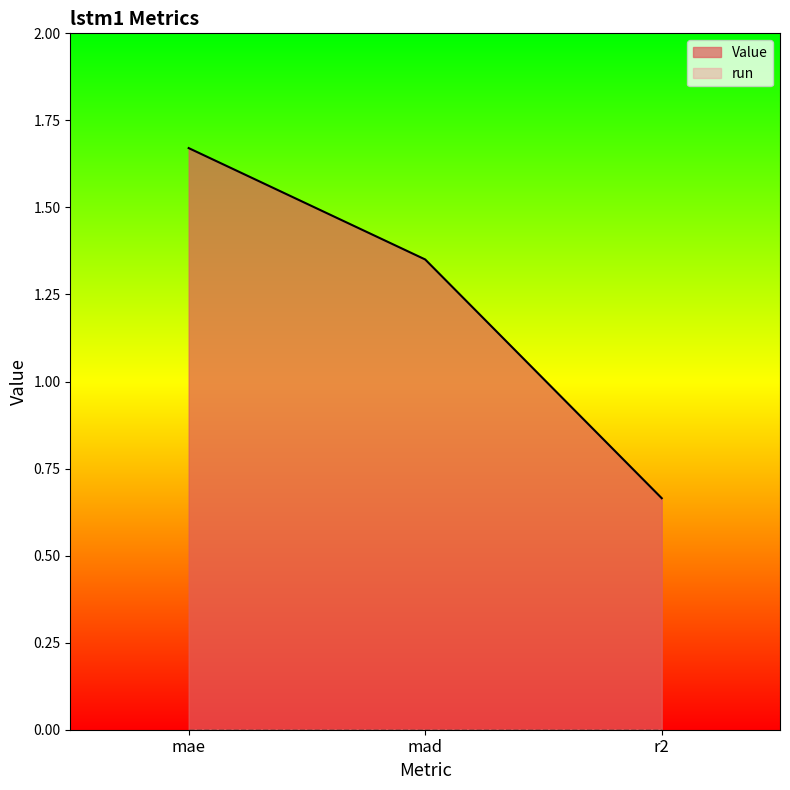

Reading left to right, list all the values displayed in this chart.

mae=1.7	mad=1.4	r2=0.7